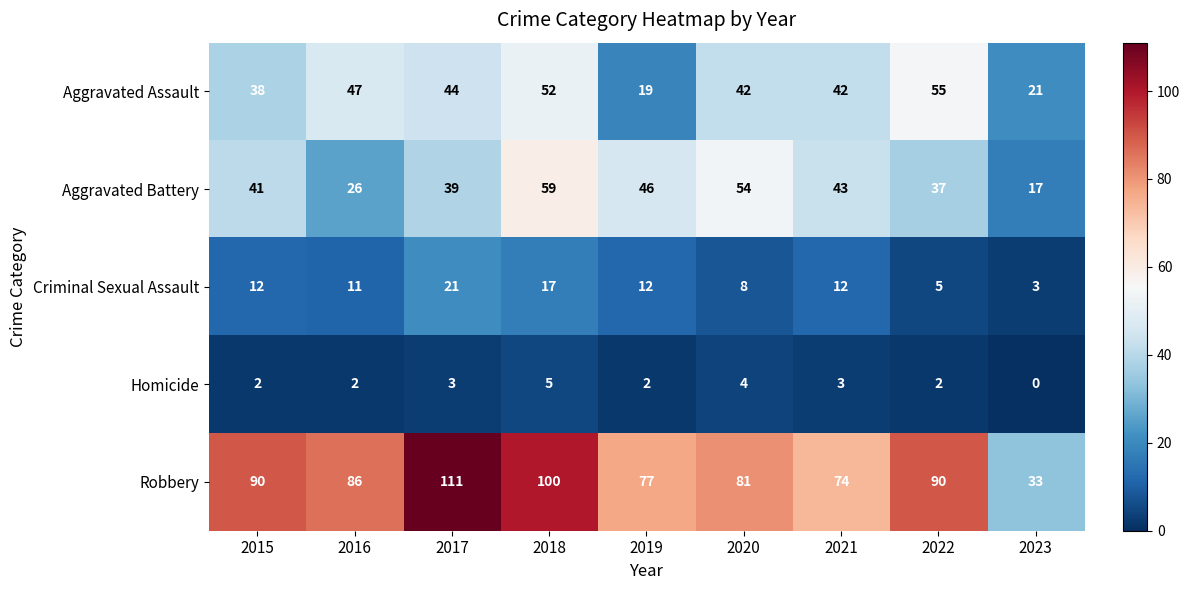

Where is Aggravated Assault nearest to the value 37?

2015